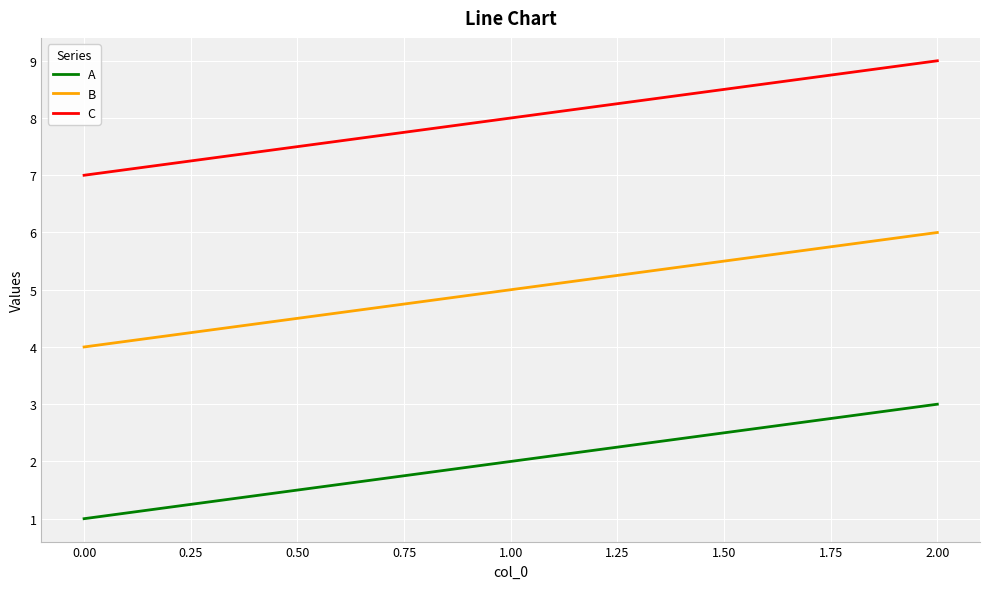

The value of A at 2.00 is 3. True or false?

True